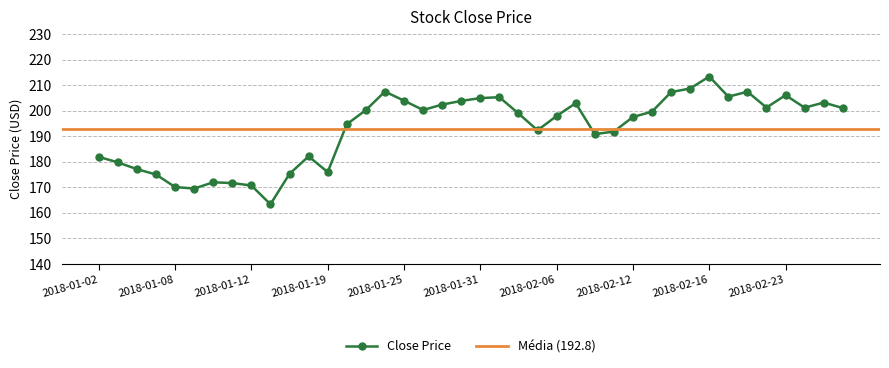

True or false: there are more than 2 points higher than both neighbors.

True